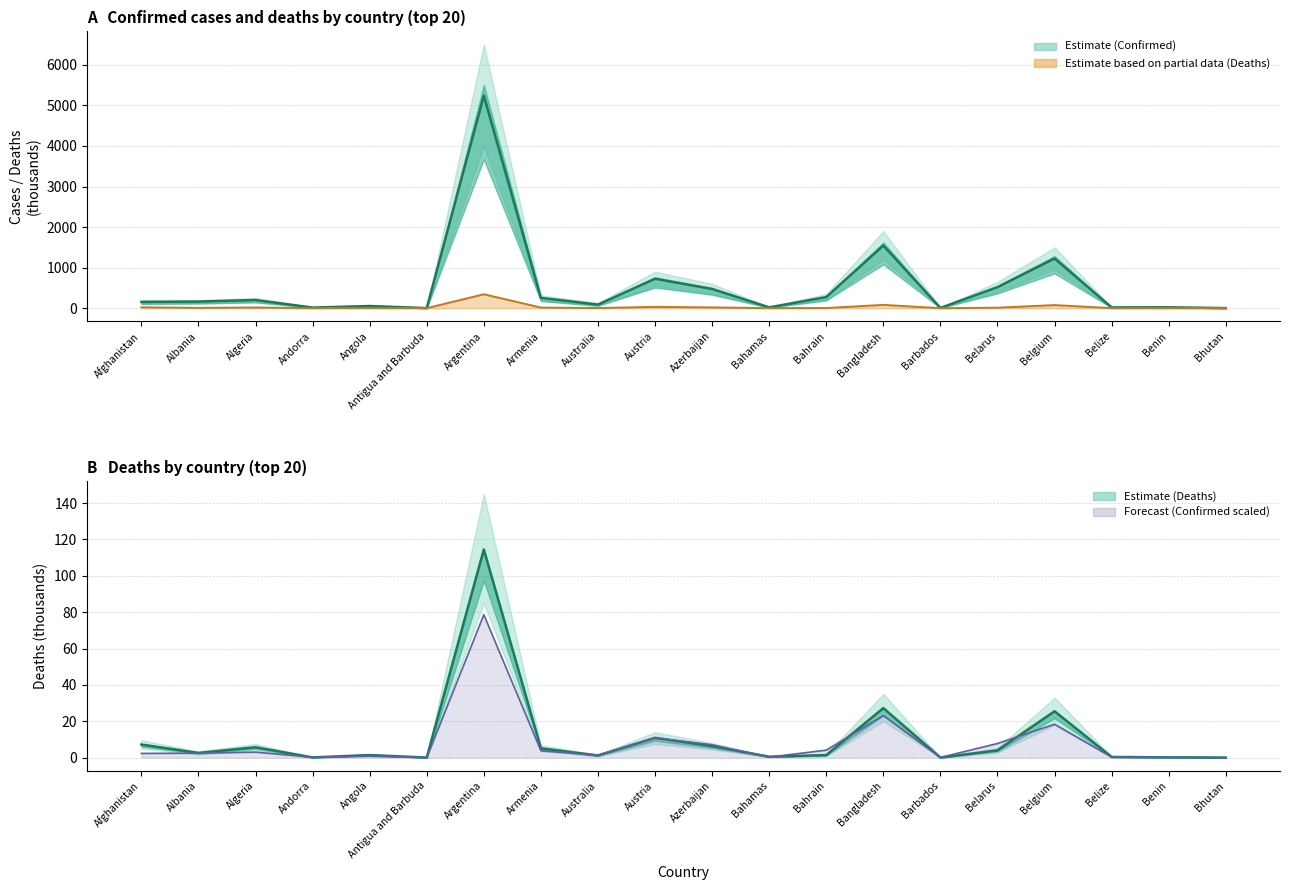

Reading left to right, transcribe all the data shown in this chart.

Confirmed (thousands): 154.6	163.4	201.8	15.1	52.6	2.6	5241.4	253.9	88.7	725.4	473.5	20.2	274.4	1544.2	6.6	518.4	1224.9	18.9	21.4	2.6
Deaths ×3 (thousands): 21.6	7.8	17.1	0.4	4.2	0.2	343.6	15.4	3.5	32.7	19.0	1.5	4.2	81.8	0.2	12.0	76.6	1.2	0.4	0.0
Deaths (thousands): 7.2	2.6	5.7	0.1	1.4	0.1	114.5	5.1	1.2	10.9	6.3	0.5	1.4	27.3	0.1	4.0	25.5	0.4	0.1	0.0
Confirmed ×0.015 (thousands): 2.3	2.5	3.0	0.2	0.8	0.0	78.6	3.8	1.3	10.9	7.1	0.3	4.1	23.2	0.1	7.8	18.4	0.3	0.3	0.0